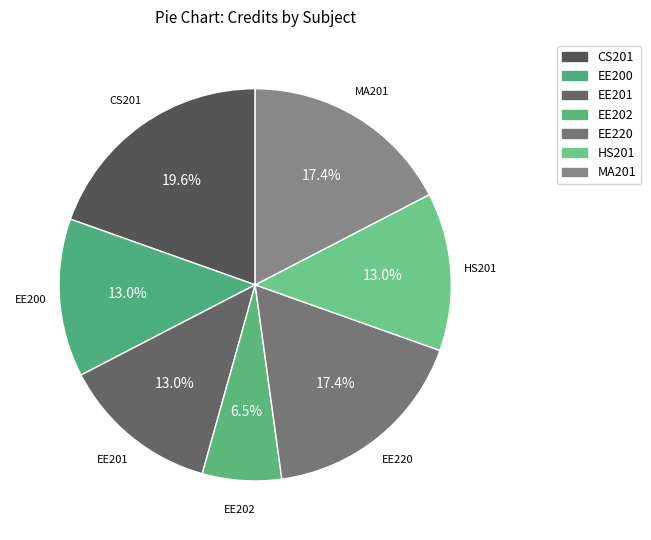

Between EE202 and EE201, which is larger?

EE201